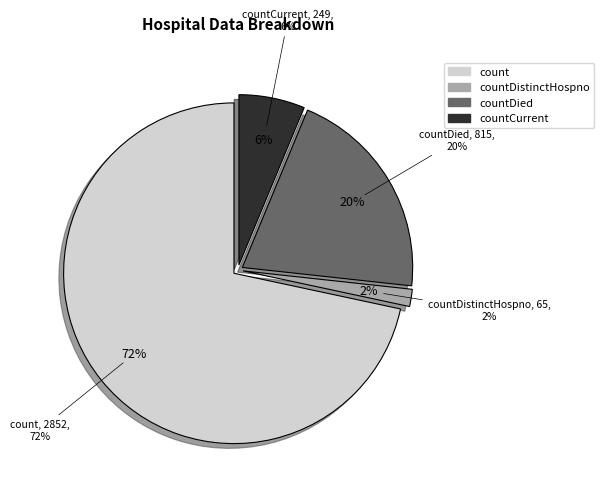

Approximately how many times larger is the value at countCurrent compared to countDistinctHospno?

3.8